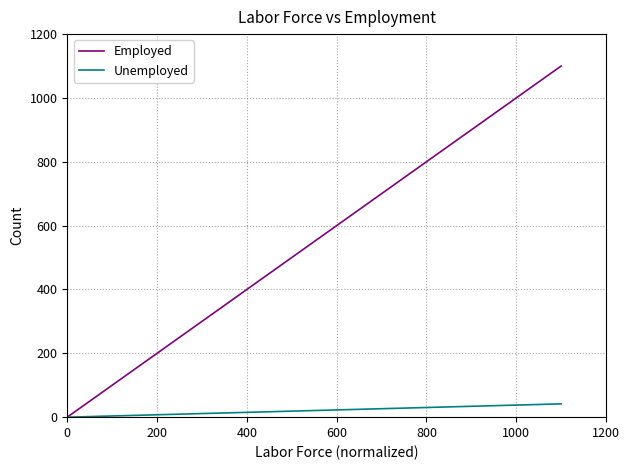

Which series has the widest spread of values?

Employed